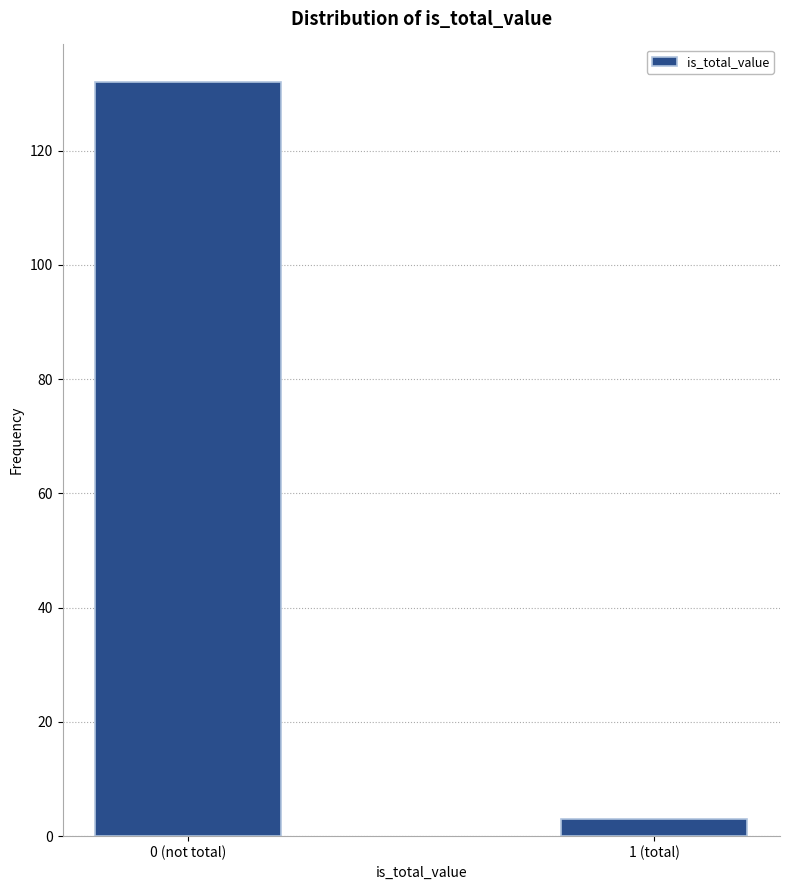

Reading left to right, transcribe all the data shown in this chart.

0 (not total)=132	1 (total)=3